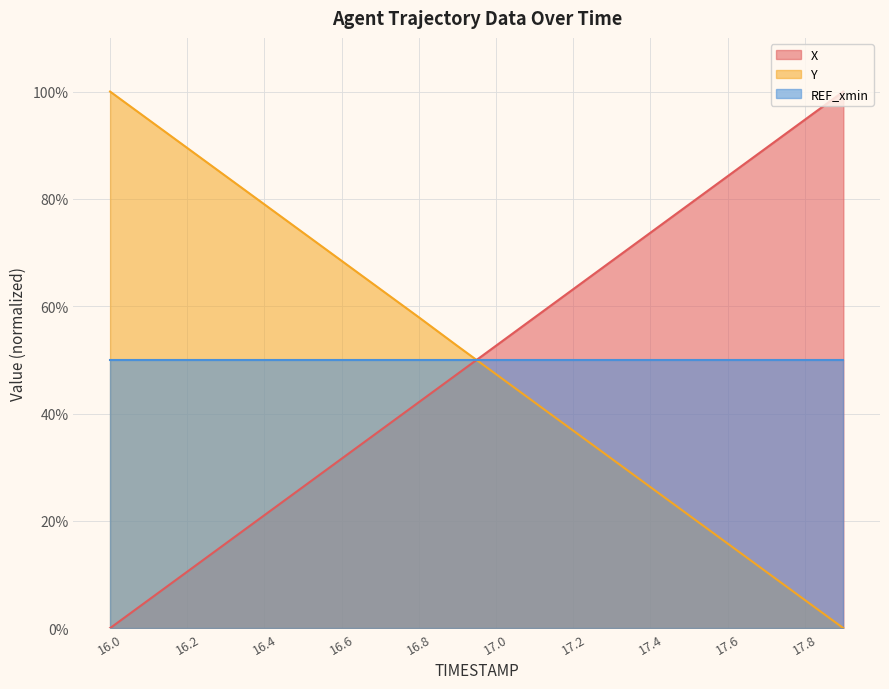

How many lines are shown in the chart?

3